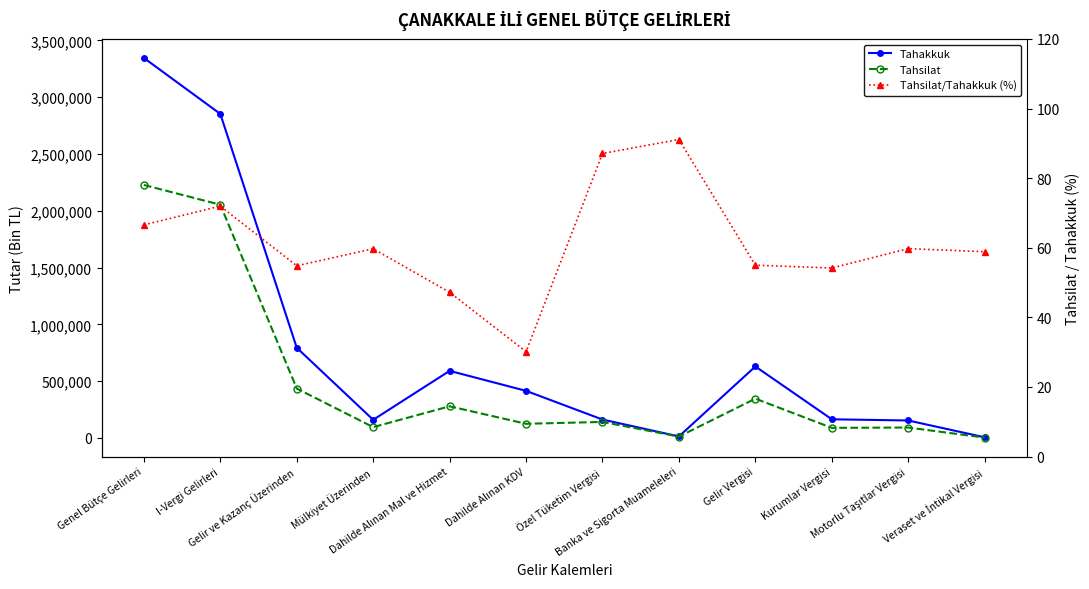

What is the minimum value for Tahakkuk?

6000.0